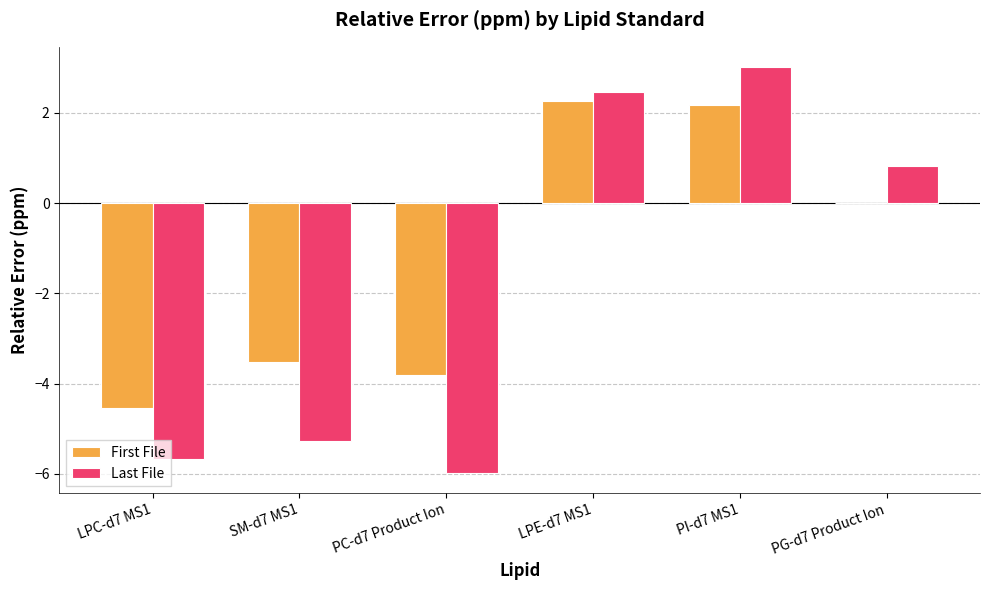

At which label is First File closest to -1?

PG-d7 Product Ion